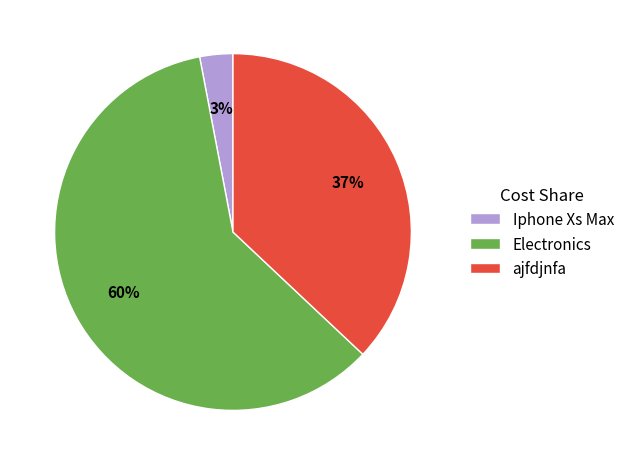

Rank the categories by value from highest to lowest.

Electronics, ajfdjnfa, Iphone Xs Max